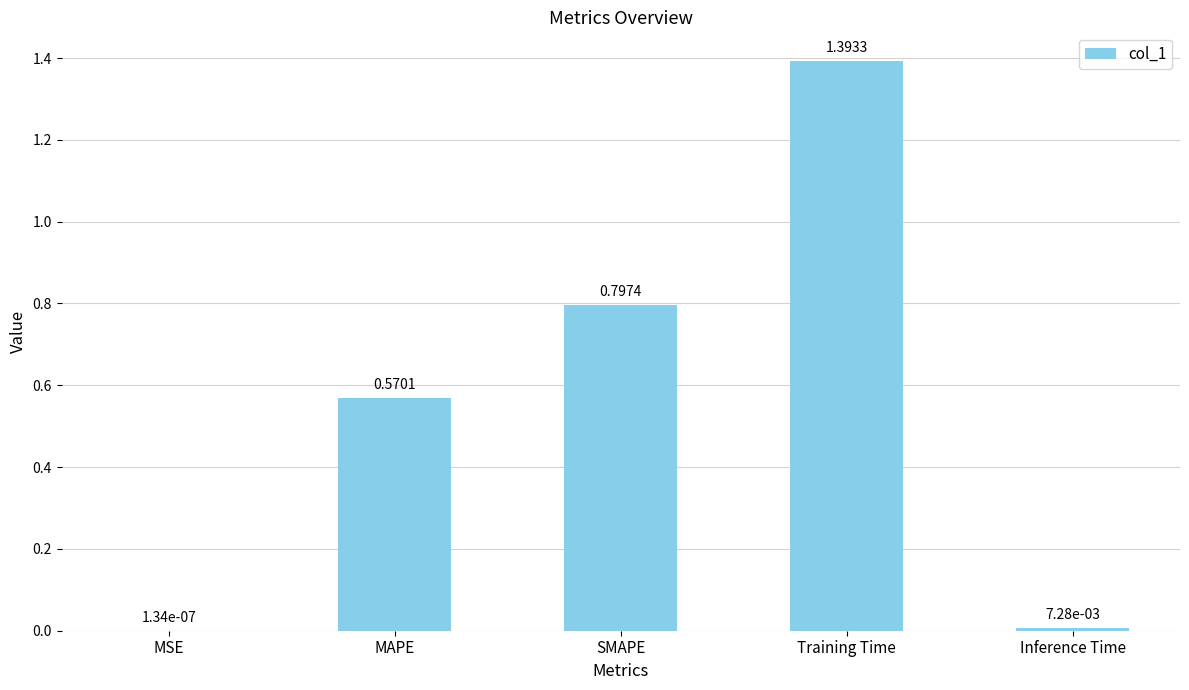

What is the sum of all values?

2.8